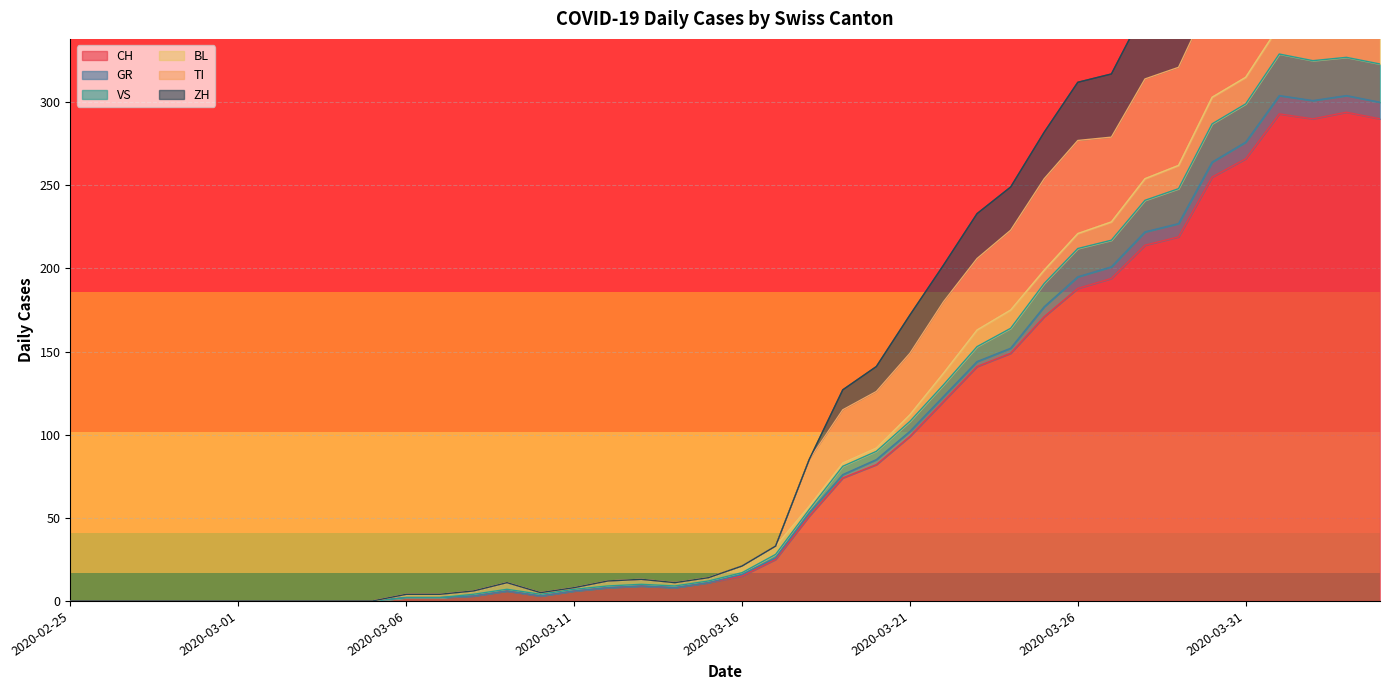

Is the value of GR at 2020-03-08 greater than the value of CH at 2020-03-21?

No